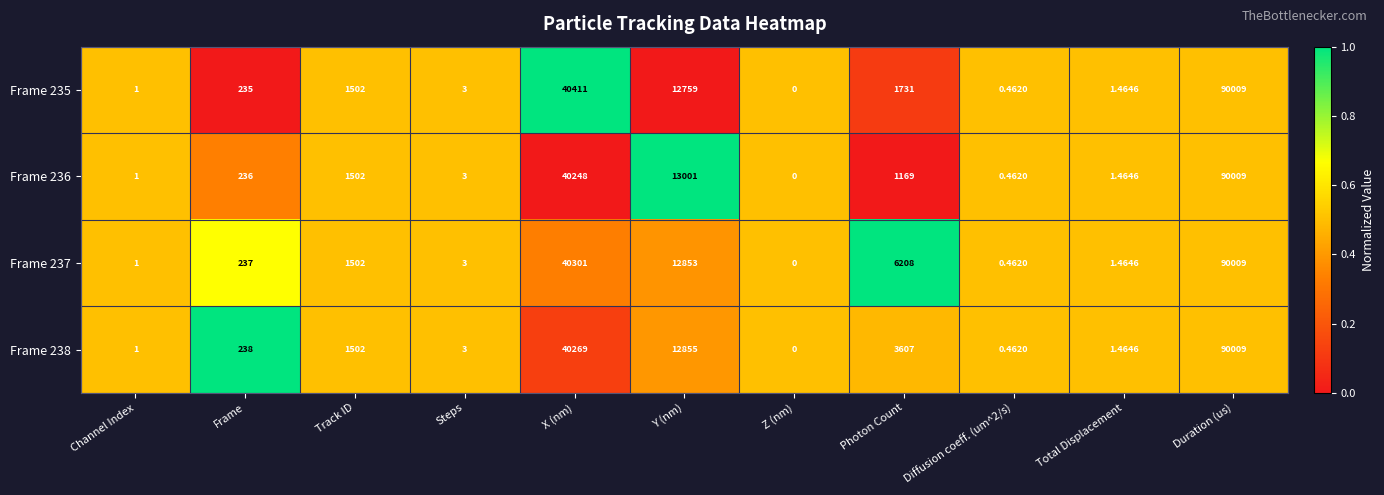

Count the number of data series in this chart.

4